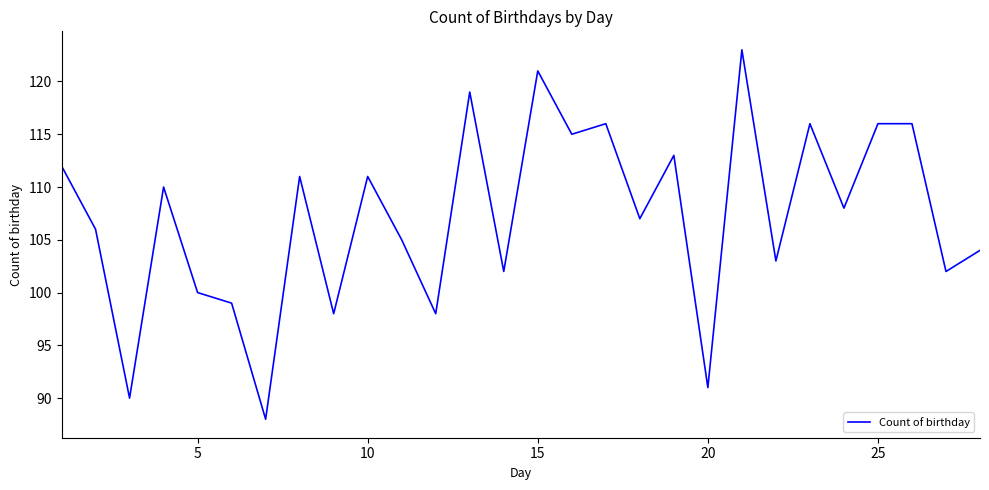

What is the minimum value shown in the chart?

88